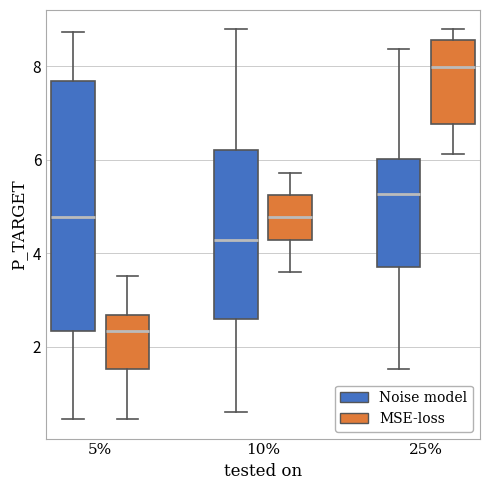

Where does the median line of the box for 25% (MSE-loss) sit on the y-axis? The values are not printed on the chart, so give them approximately, as read against the axis.

8.0